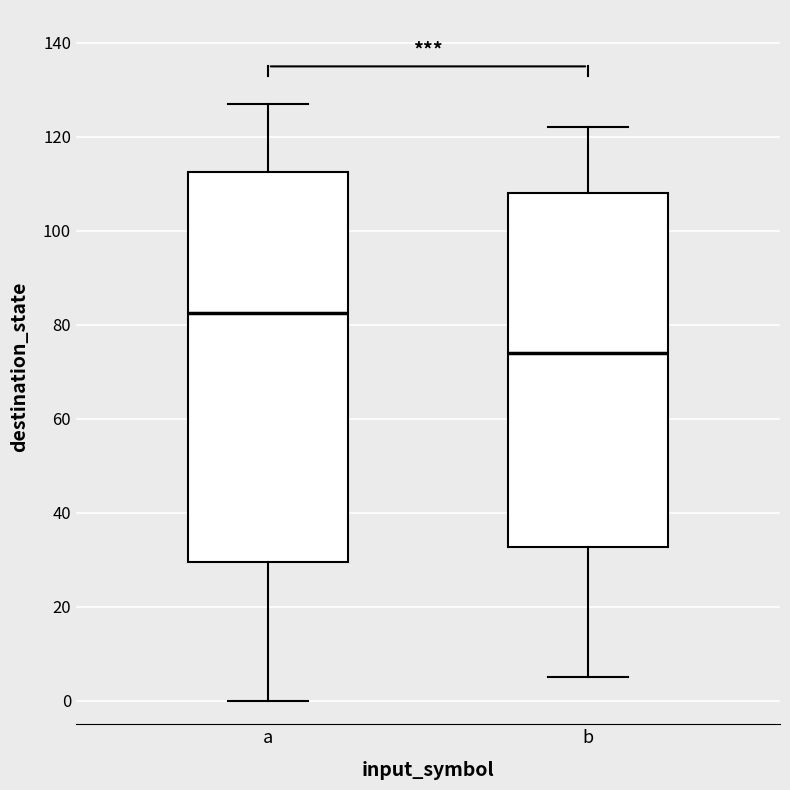

Where is the upper edge of the box for b on the y-axis? The values are not printed on the chart, so give them approximately, as read against the axis.

108